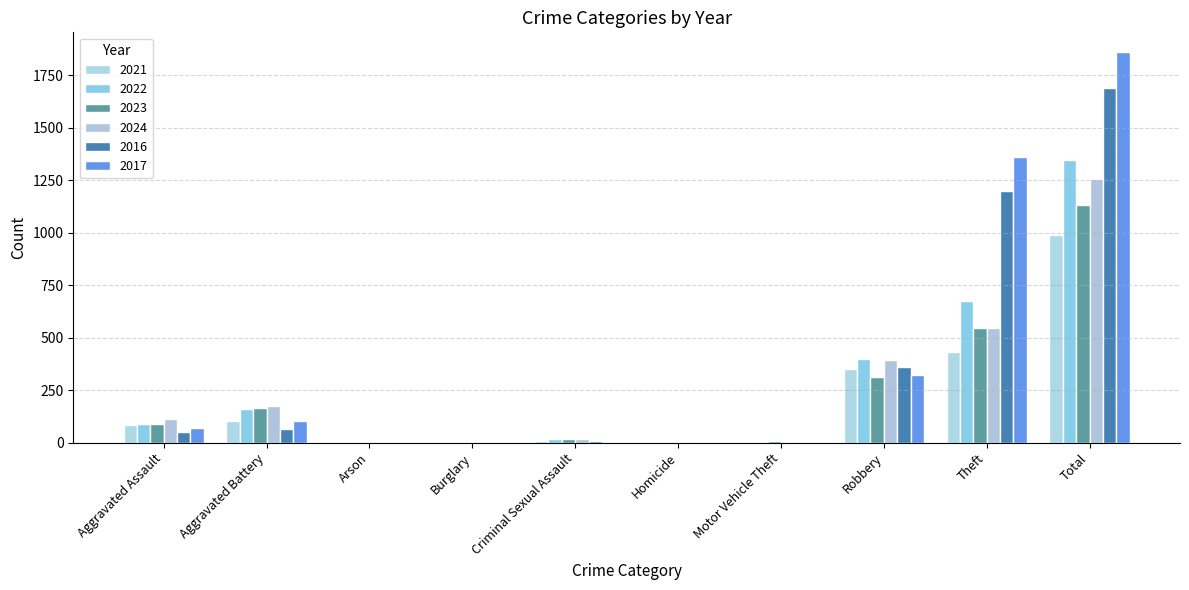

At which label does 2023 reach its minimum?

Burglary